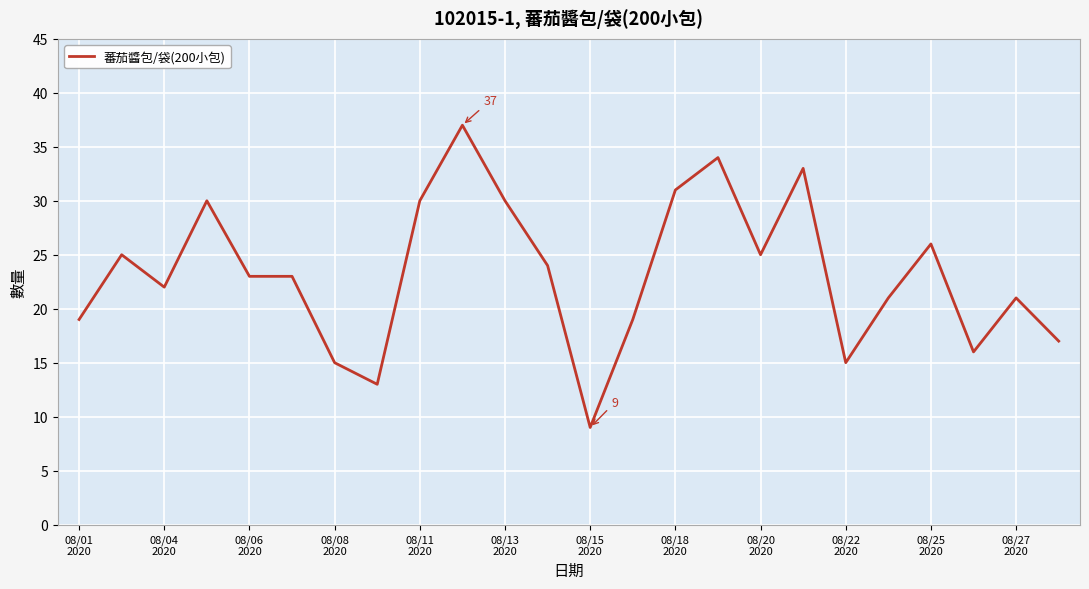

Does the chart have visible grid lines?

Yes